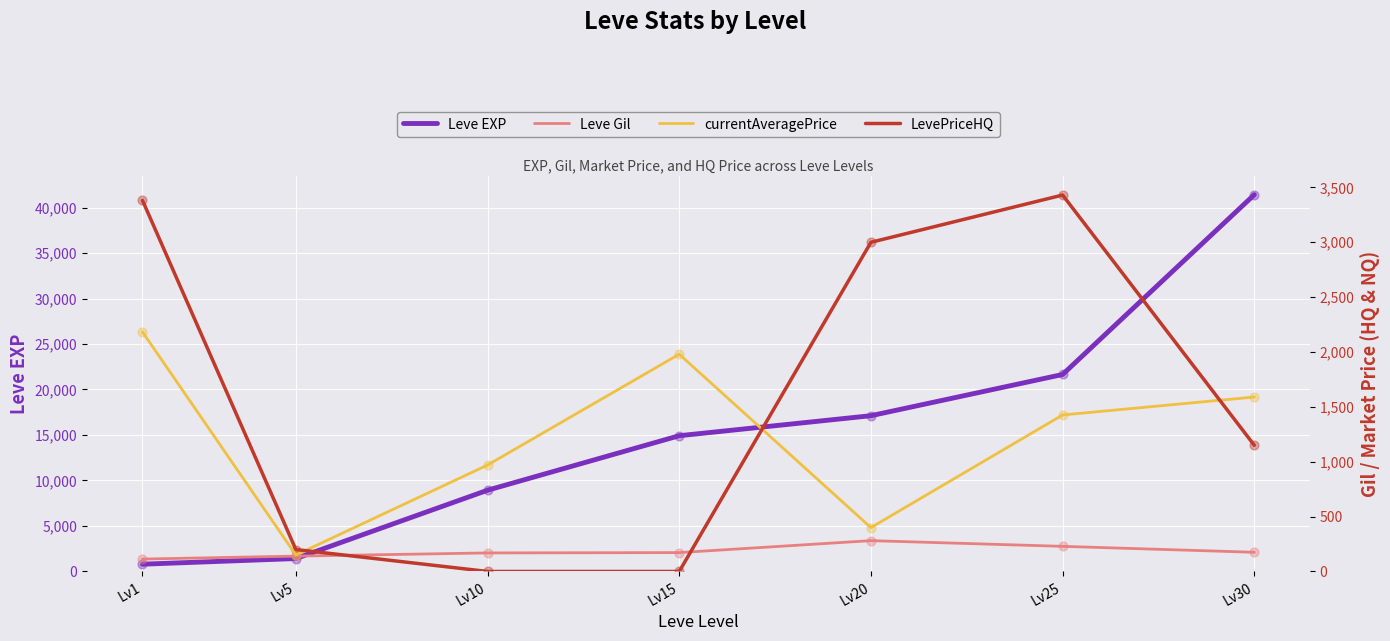

Is the value of Leve Gil at Lv5 greater than the value of currentAveragePrice at Lv15?

No